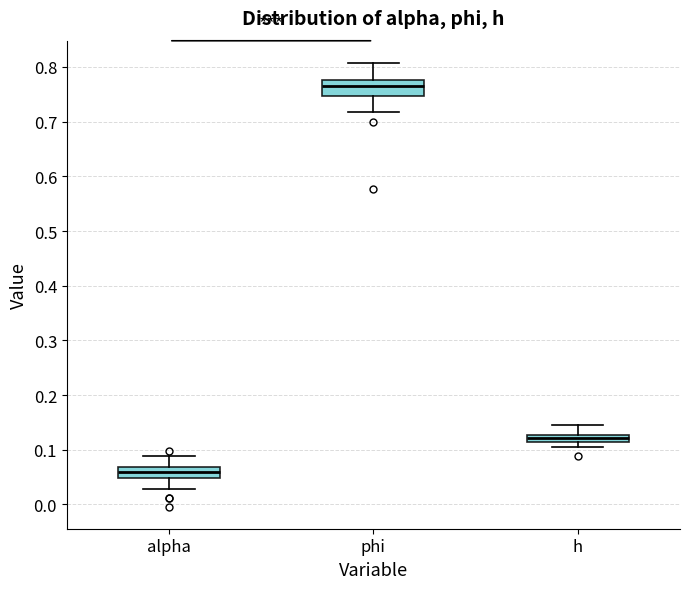

Where does the upper whisker of the box for alpha end on the y-axis? The values are not printed on the chart, so give them approximately, as read against the axis.

0.09